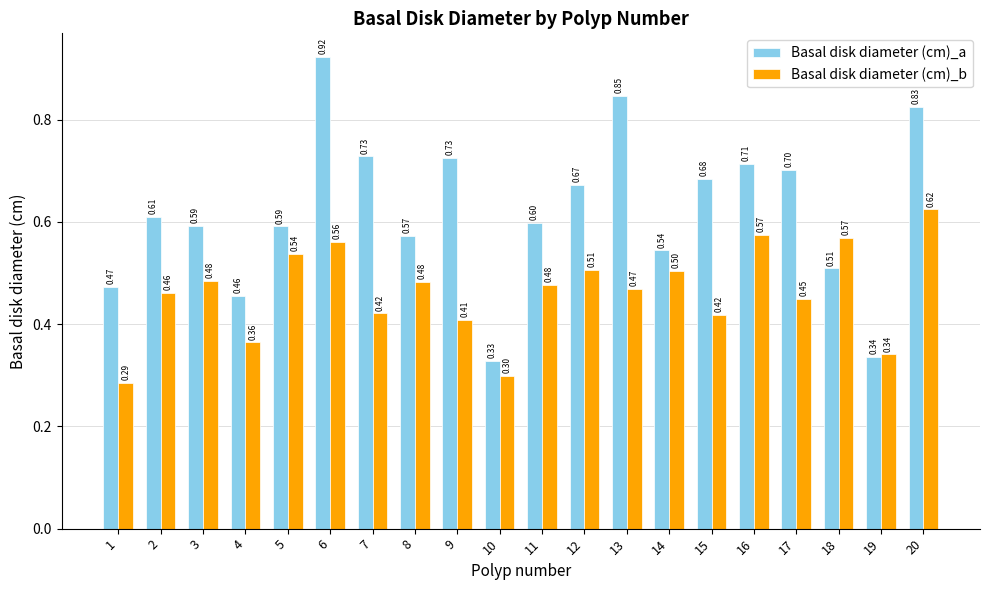

How many groups of bars are there?

20